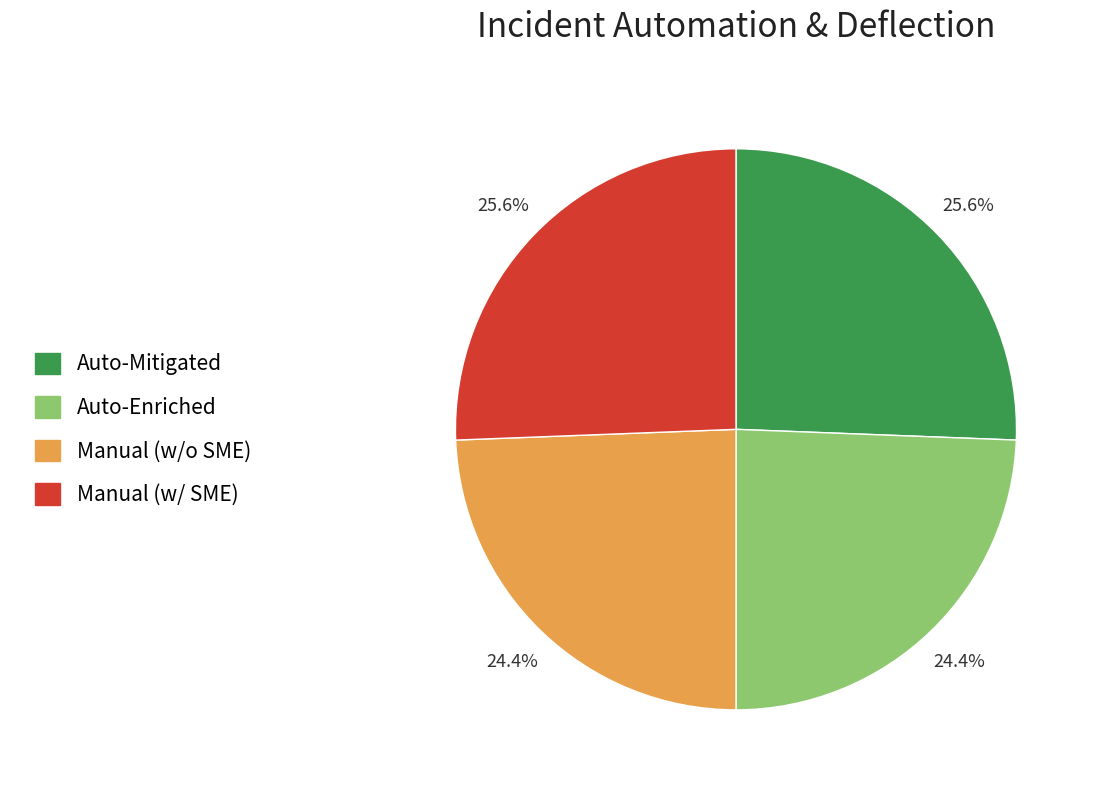

Is there any slice that represents more than half of the pie?

No